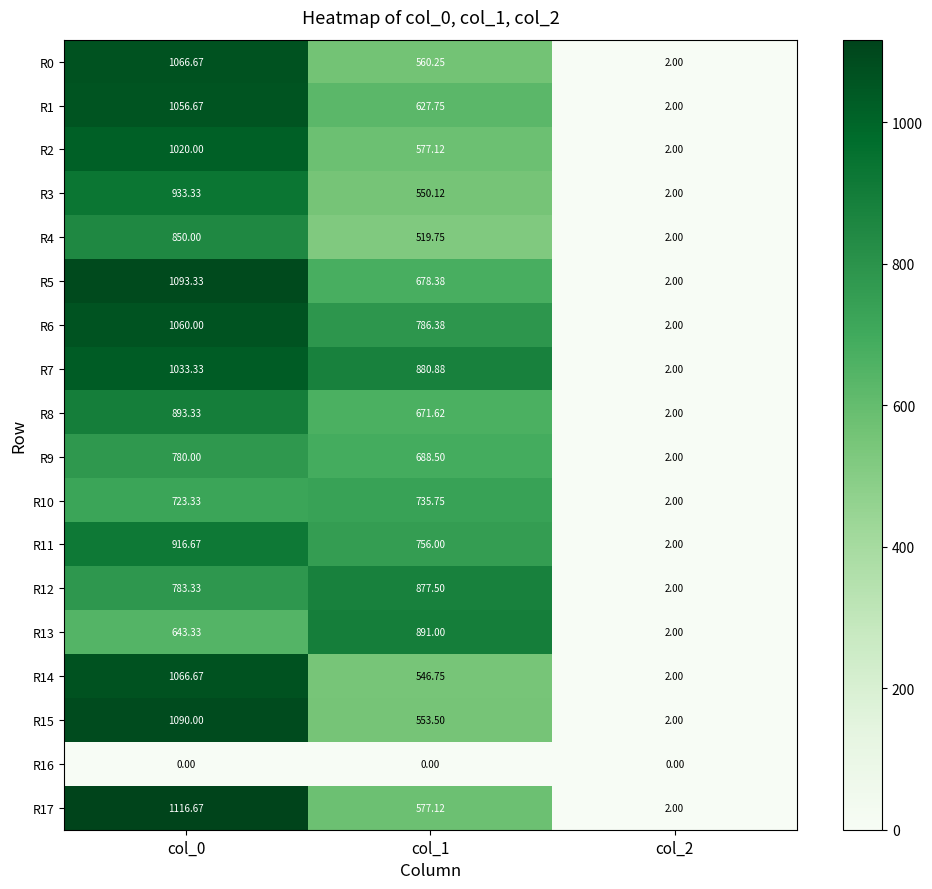

At which category is the sum across all series the highest?

col_0